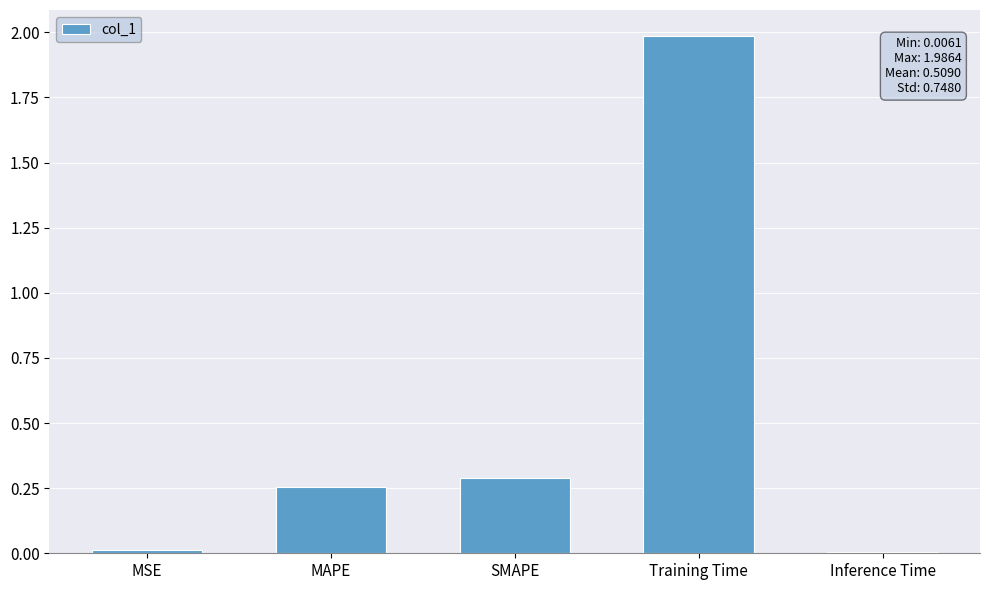

The chart shows a value of 3.4 at Training Time. True or false?

False